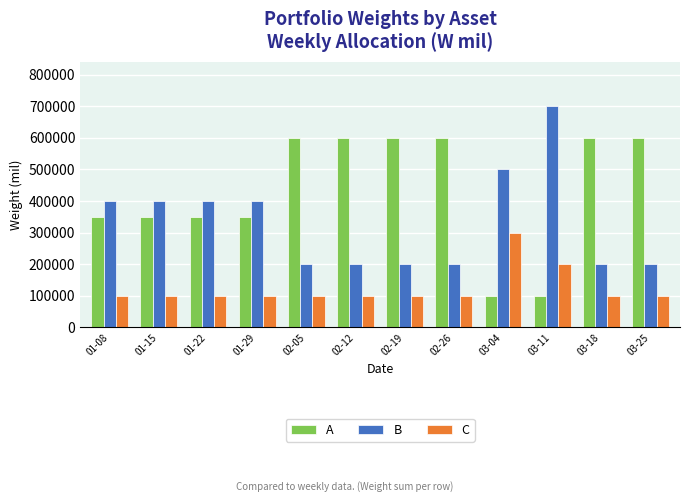

Count the number of categories in the chart.

12